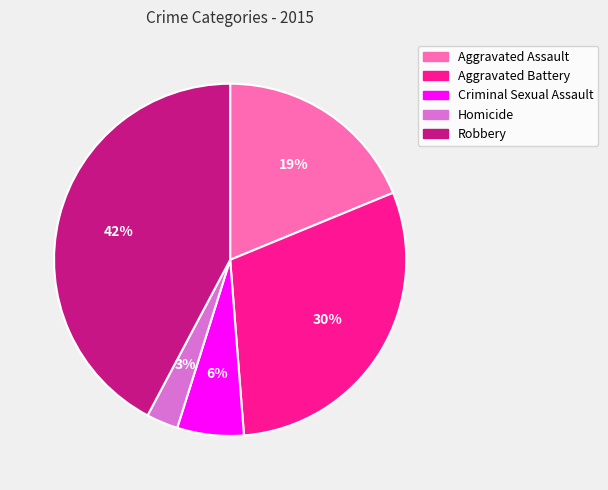

Is there a majority slice in this chart?

No